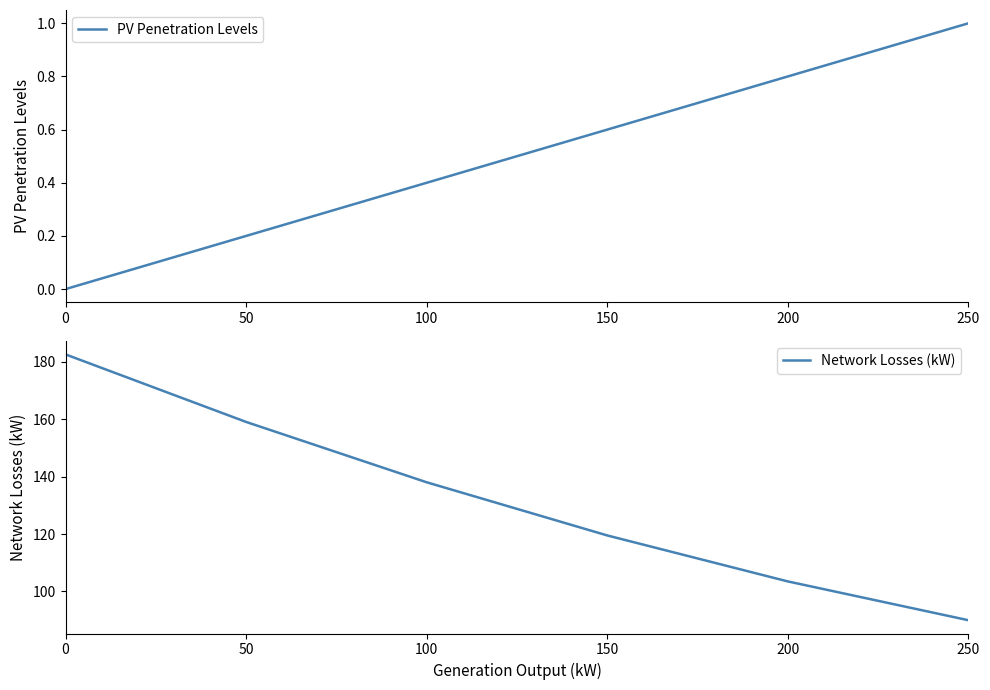

At which label does Network Losses (kW) reach its minimum?

250